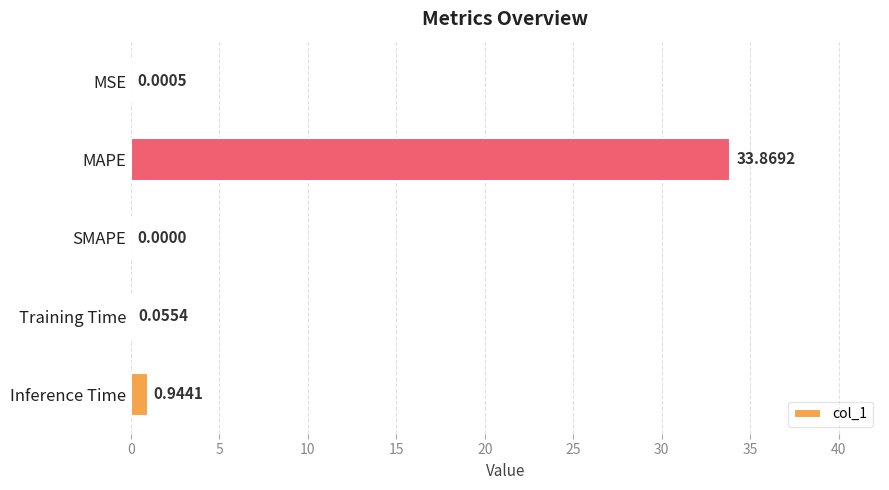

Which label corresponds to the largest value in the chart?

MAPE